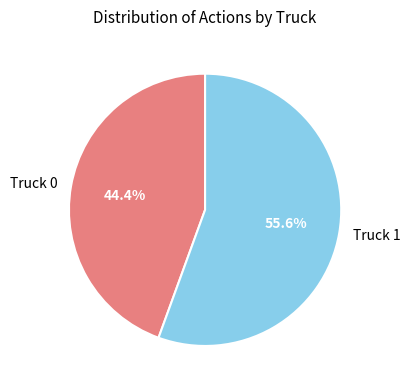

What is the smallest slice in the pie chart?

Truck 0